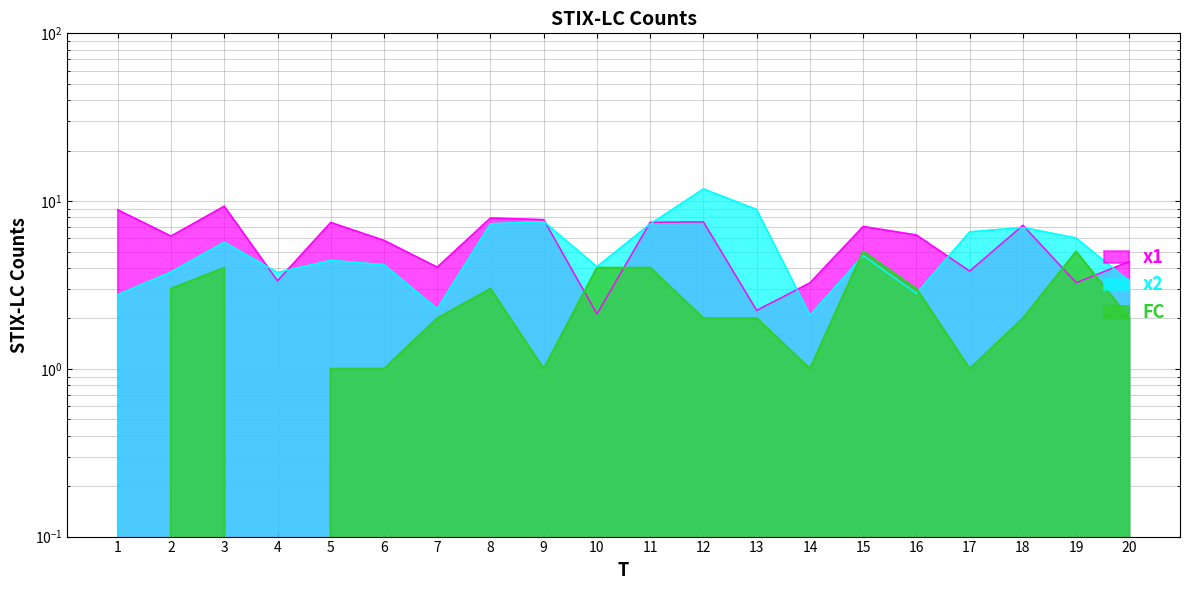

Between 8 and 20, which series saw the biggest shift?

x2